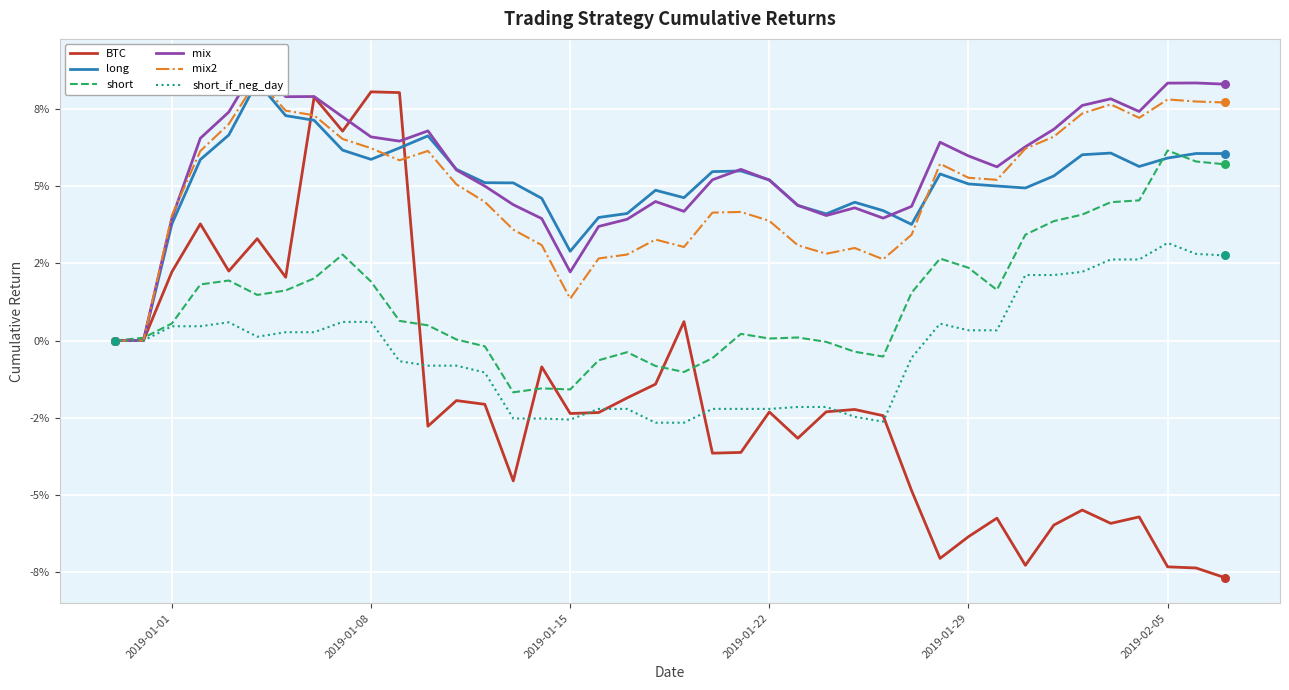

Which series reaches the maximum Y coordinate?

mix